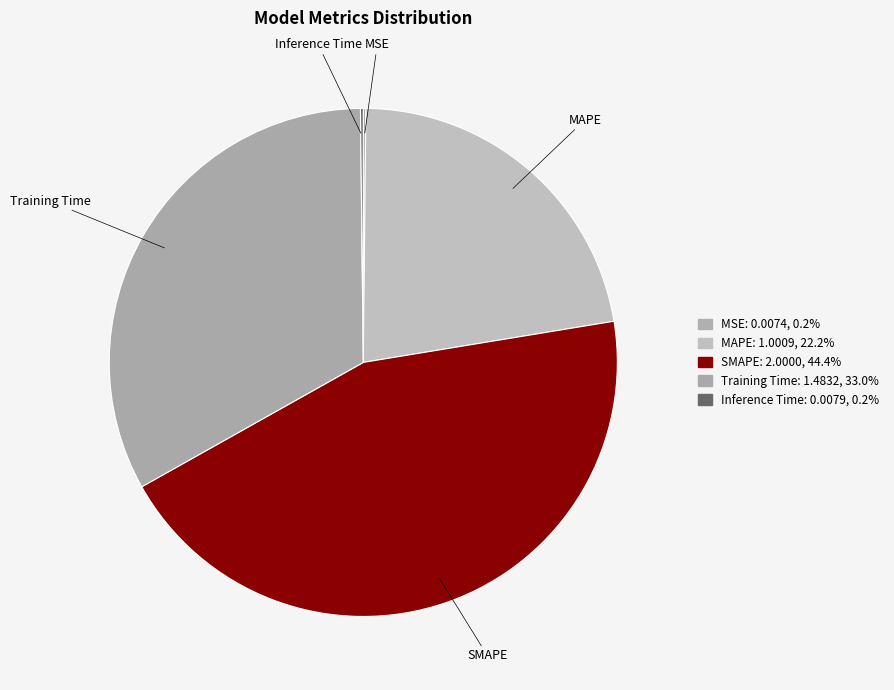

What is the change in value from MSE to Training Time?

+1.5